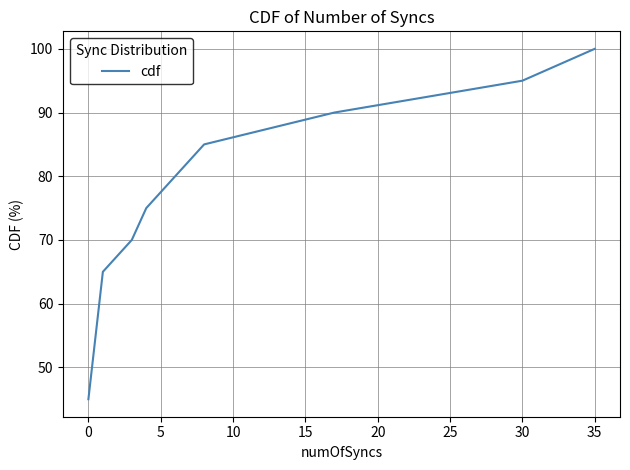

What is the maximum value shown in the chart?

100